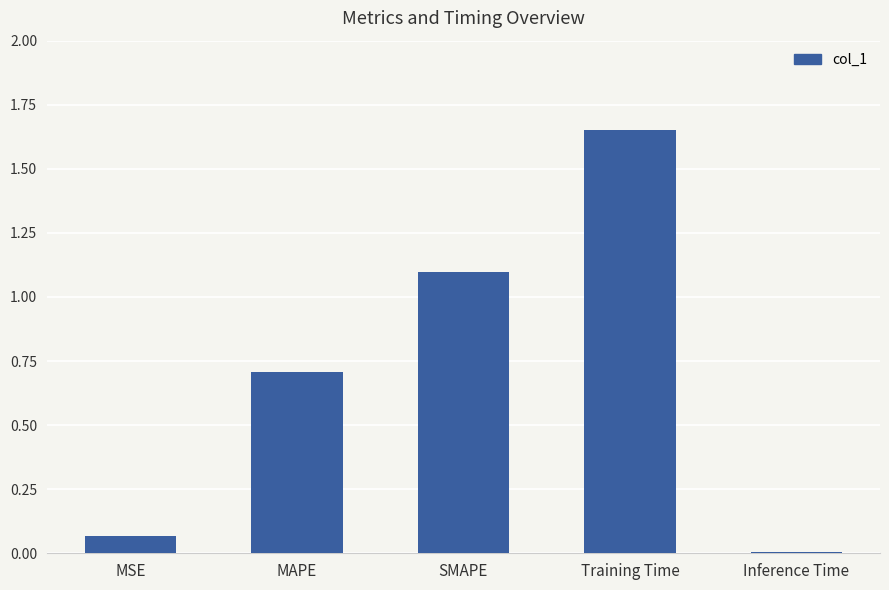

What is the change in value from MSE to SMAPE?

+1.0